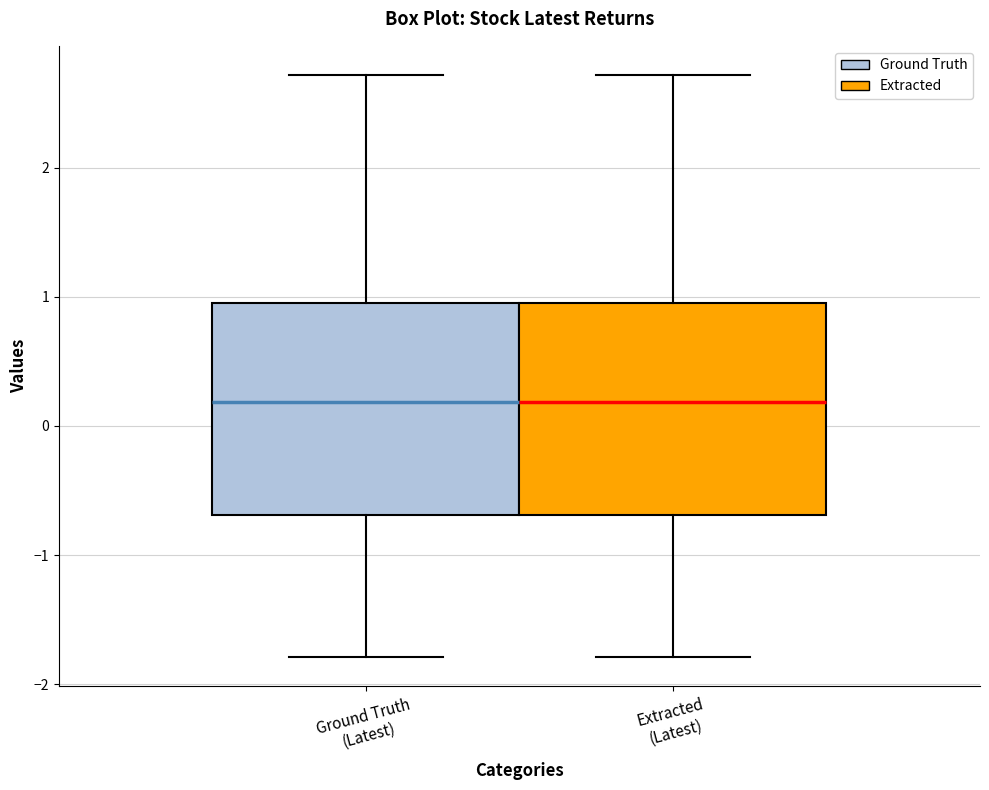

Where does the lower whisker of the box for Ground Truth (Latest) end on the y-axis? The values are not printed on the chart, so give them approximately, as read against the axis.

-1.8